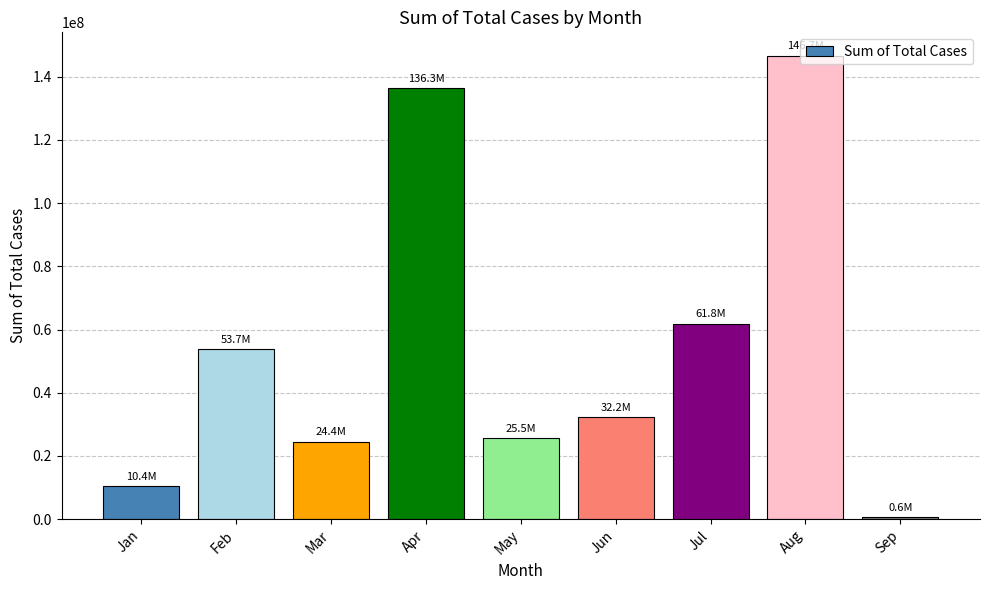

What is the change in value from Jan to Mar?

+14070232